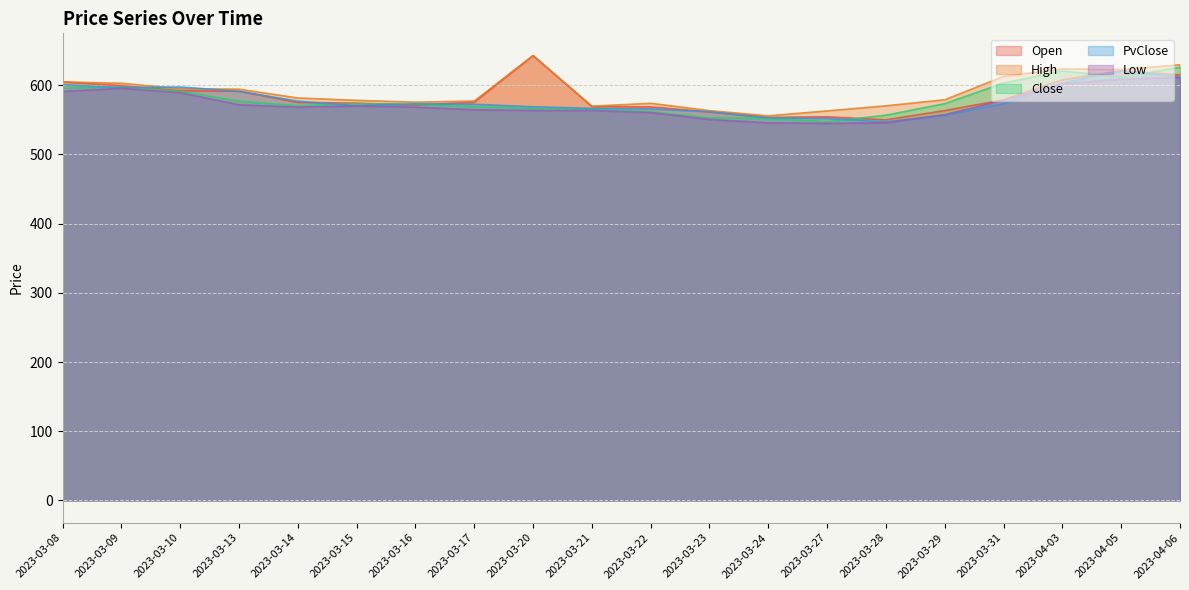

True or false: Low and Close cross at least once.

False